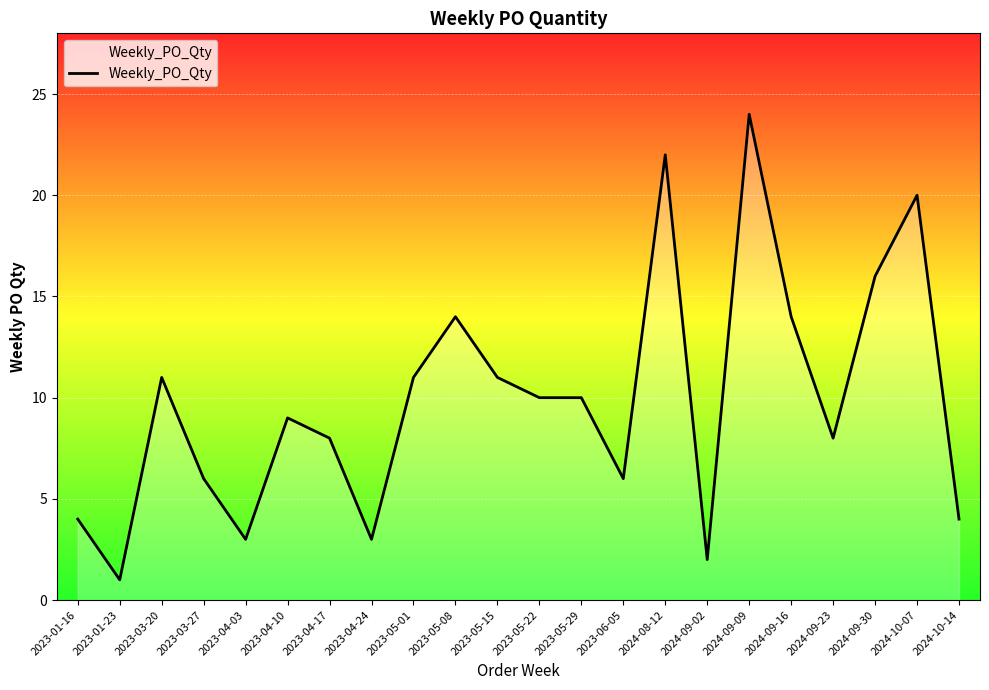

Does the chart have visible grid lines?

Yes